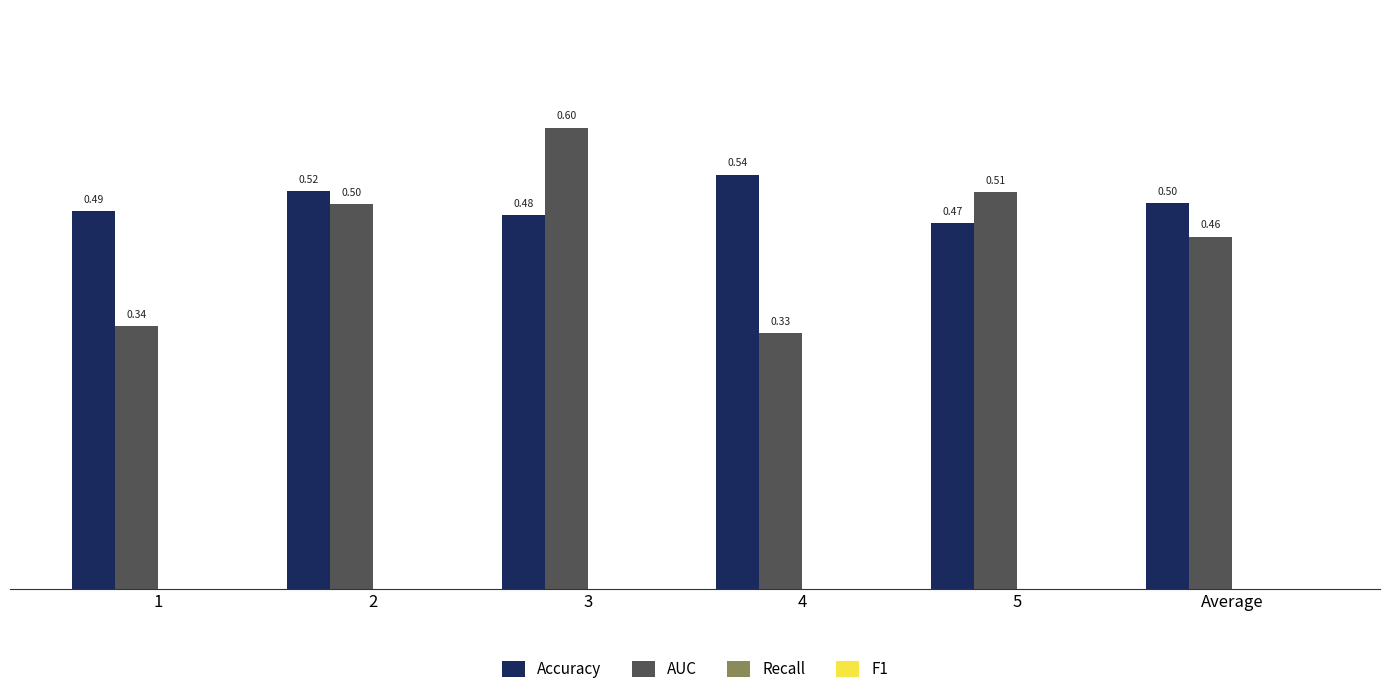

Which series has the largest total across all categories?

Accuracy